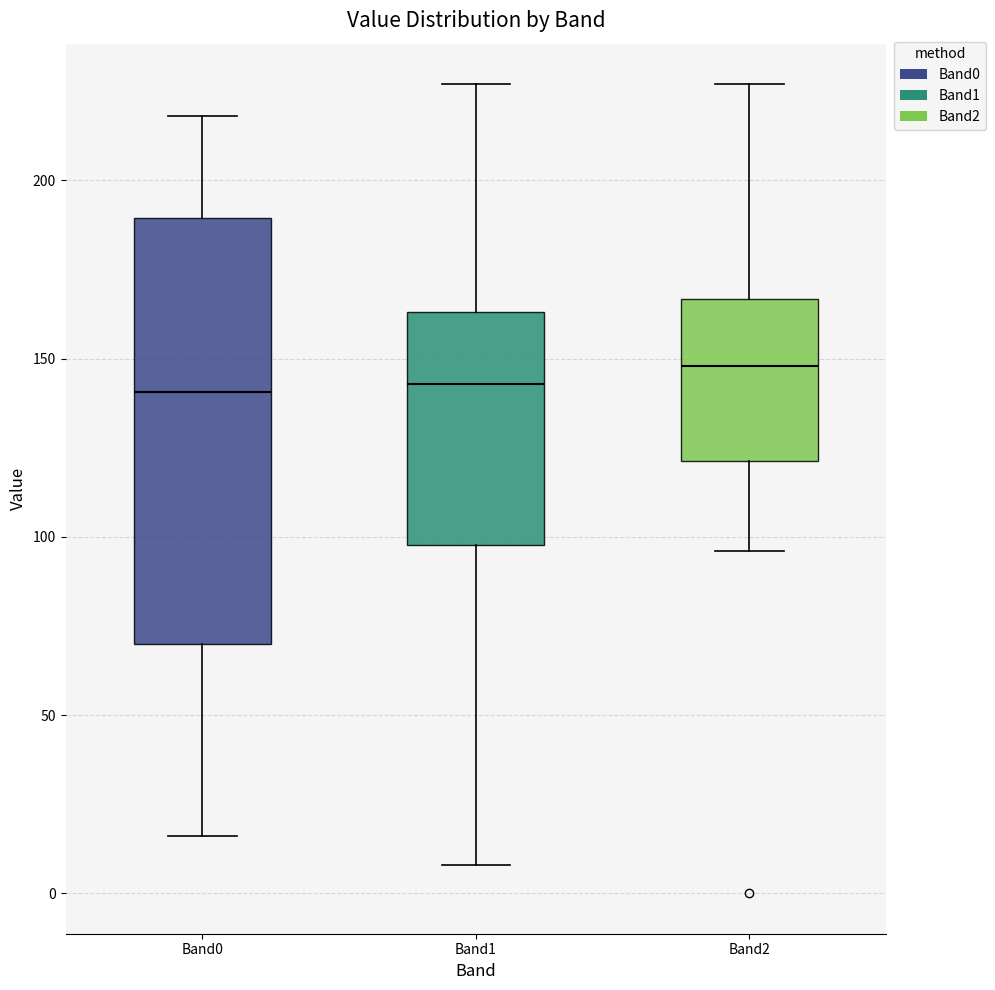

Comparing the boxes themselves (not the whiskers), which one is the tallest?

Band0